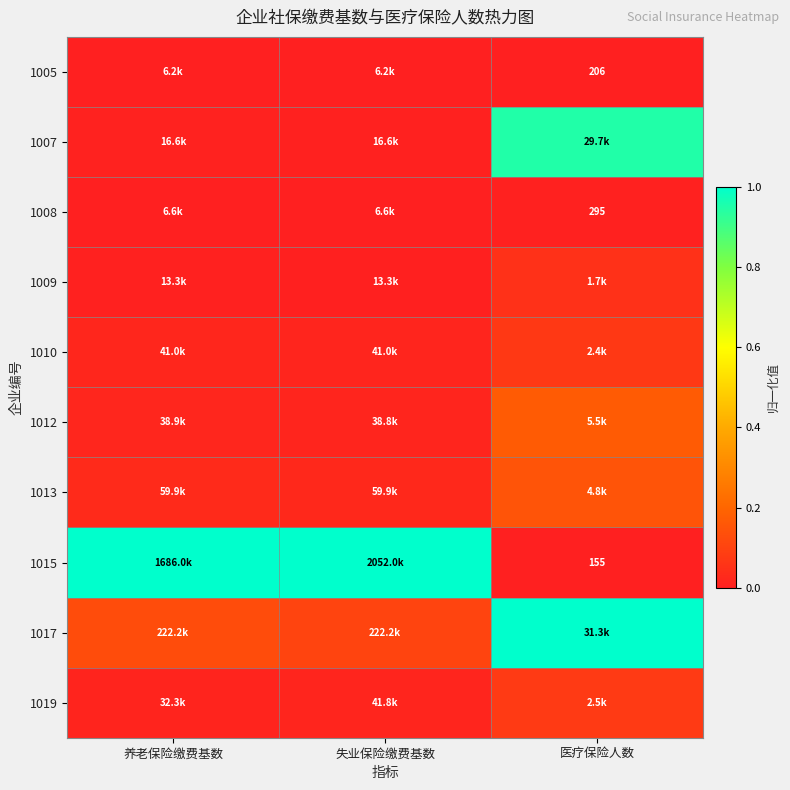

How many categories are shown in the chart?

3